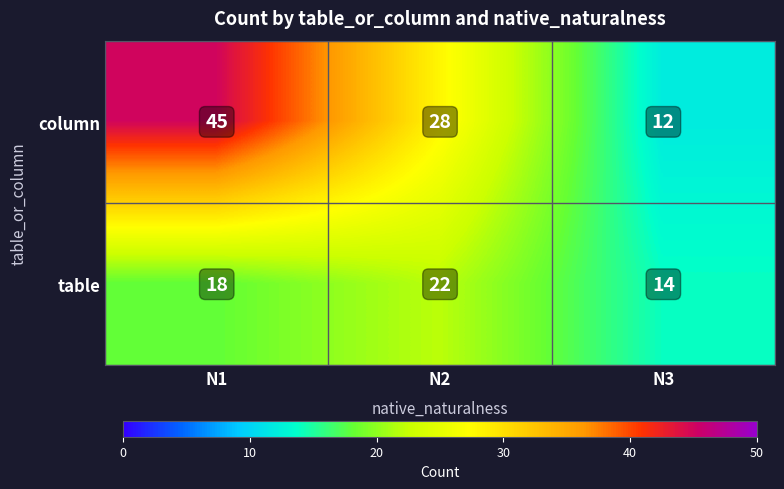

What is the difference between the table values at N2 and N1?

4